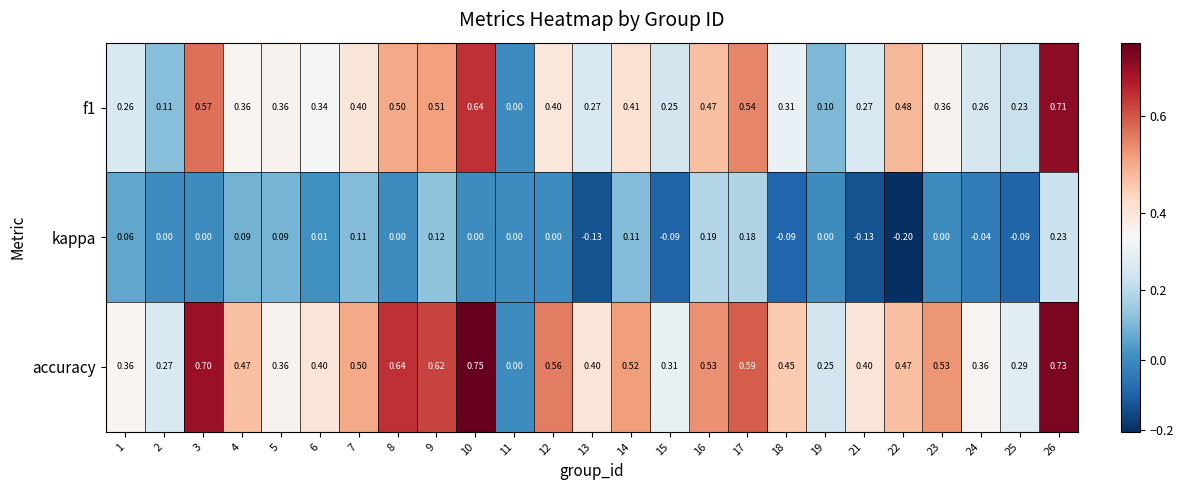

Is the value of kappa at 9 greater than the value of accuracy at 26?

No